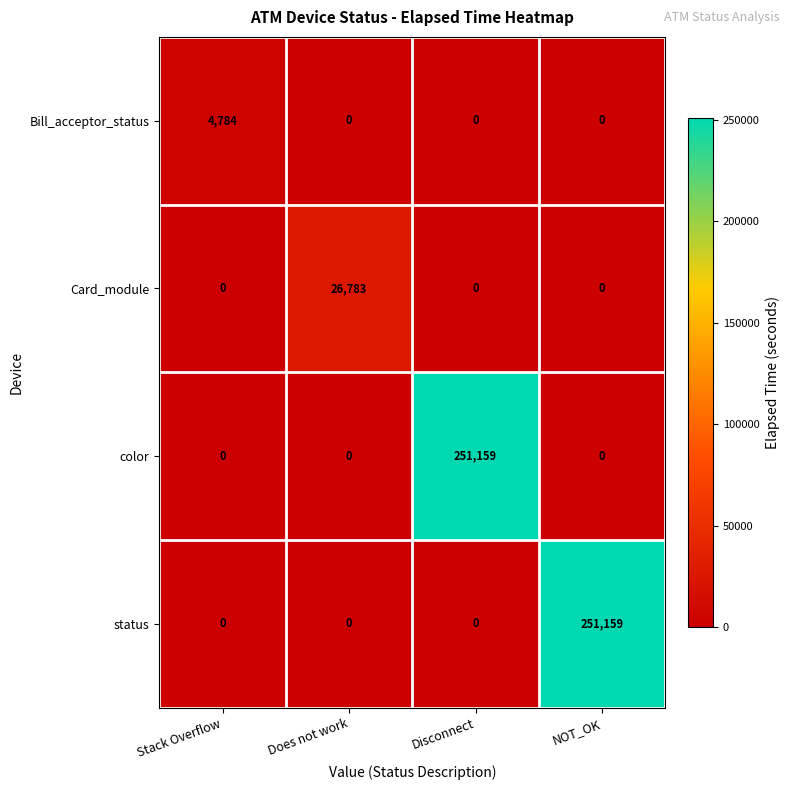

At how many categories does at least one series exceed 146250?

2